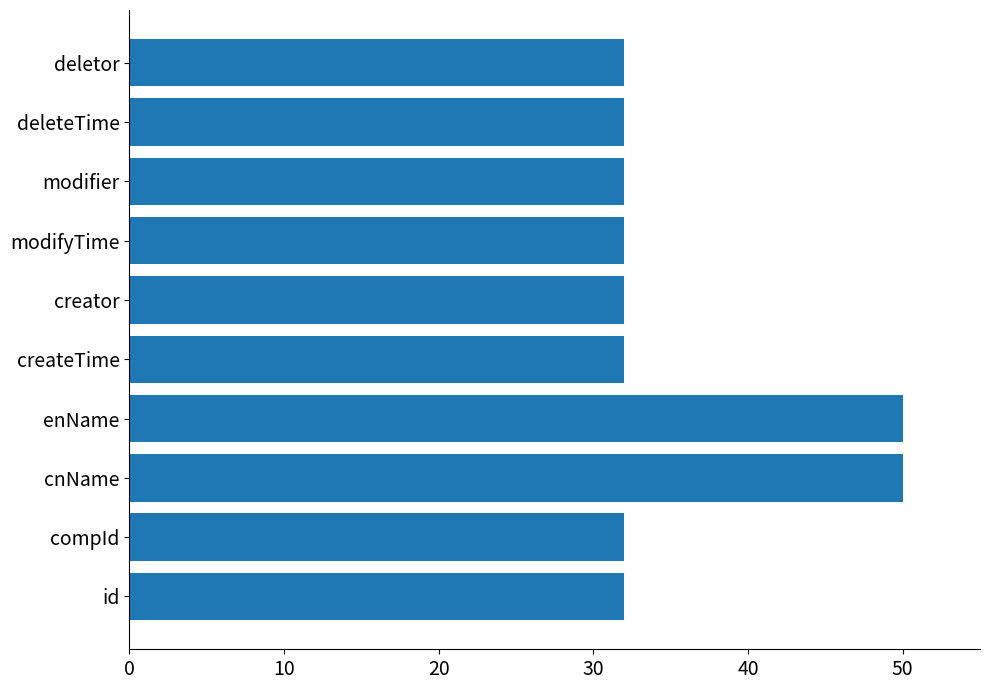

What is the difference between the values at deletor and cnName?

18